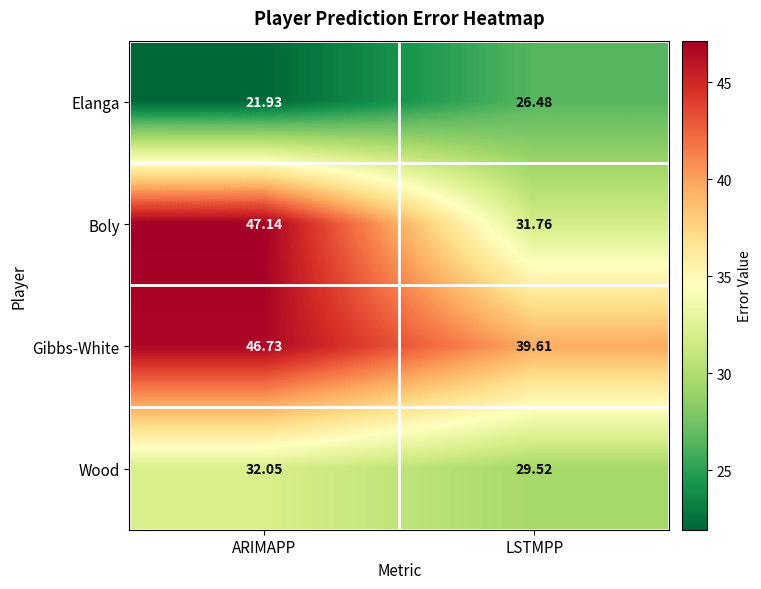

Rank the series at ARIMAPP from lowest to highest value.

Elanga, Wood, Gibbs-White, Boly